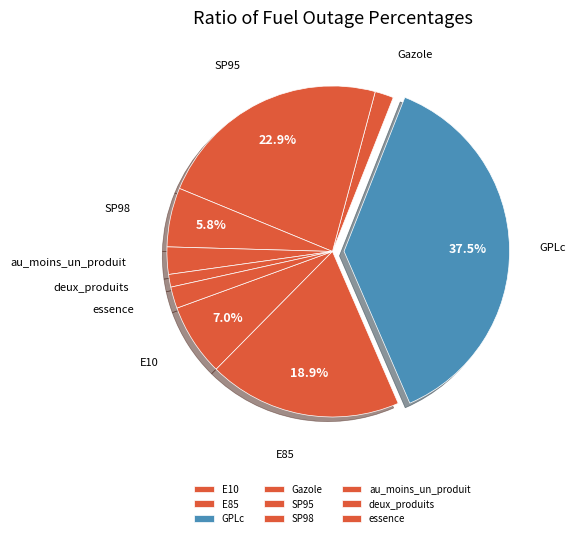

Which slice is the largest?

GPLc